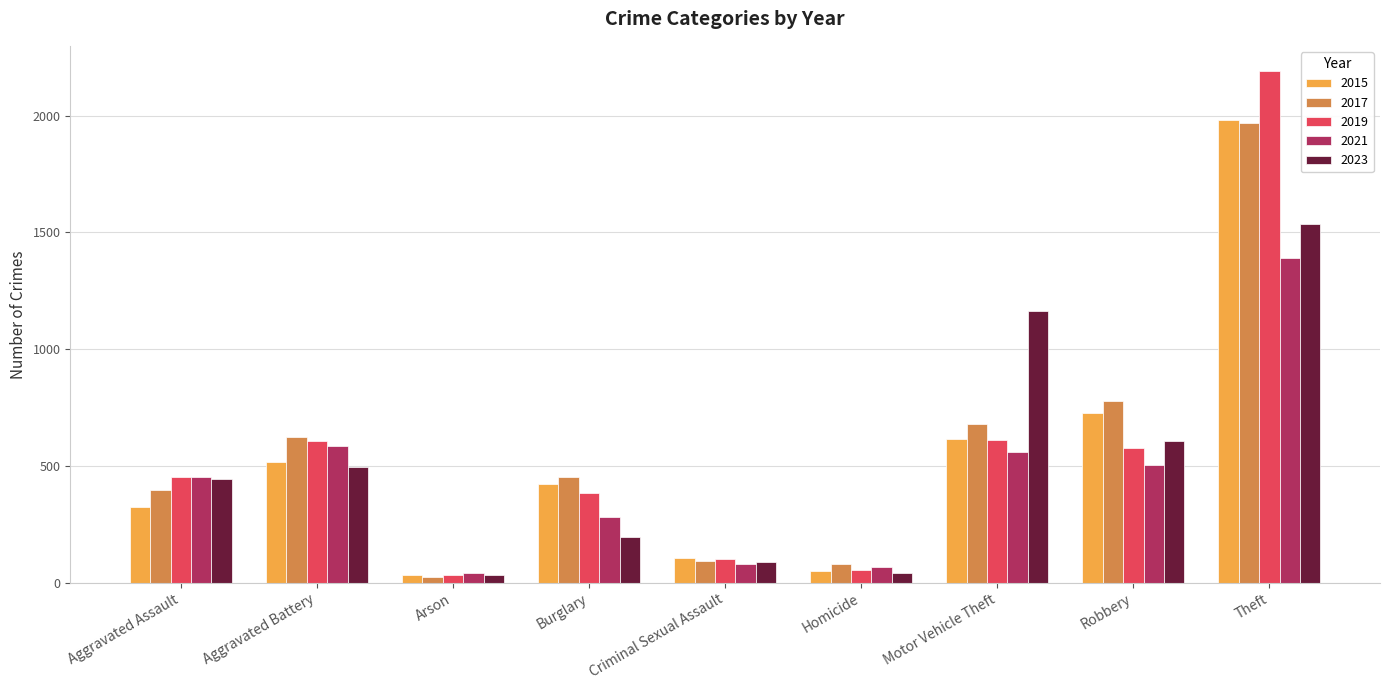

How many bars are there in each group?

5